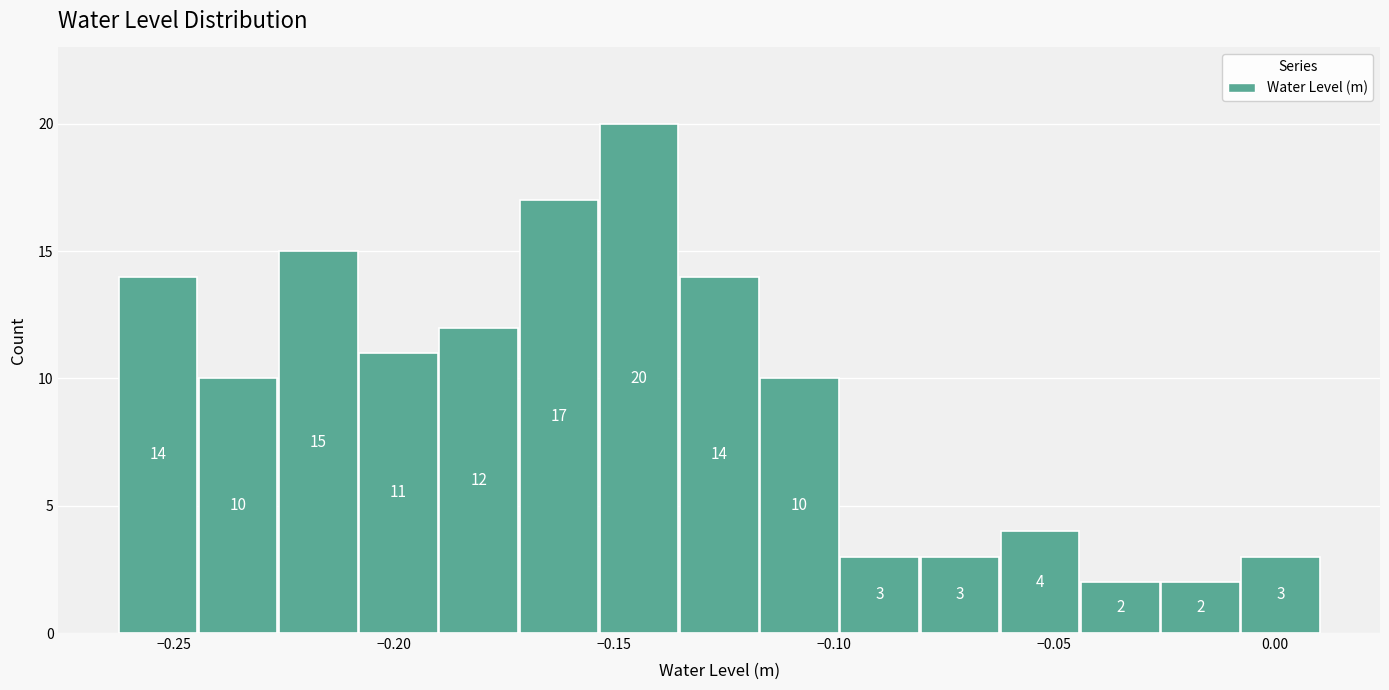

Read against the x-axis, roughly where is the centre of the tallest bar?

-0.145